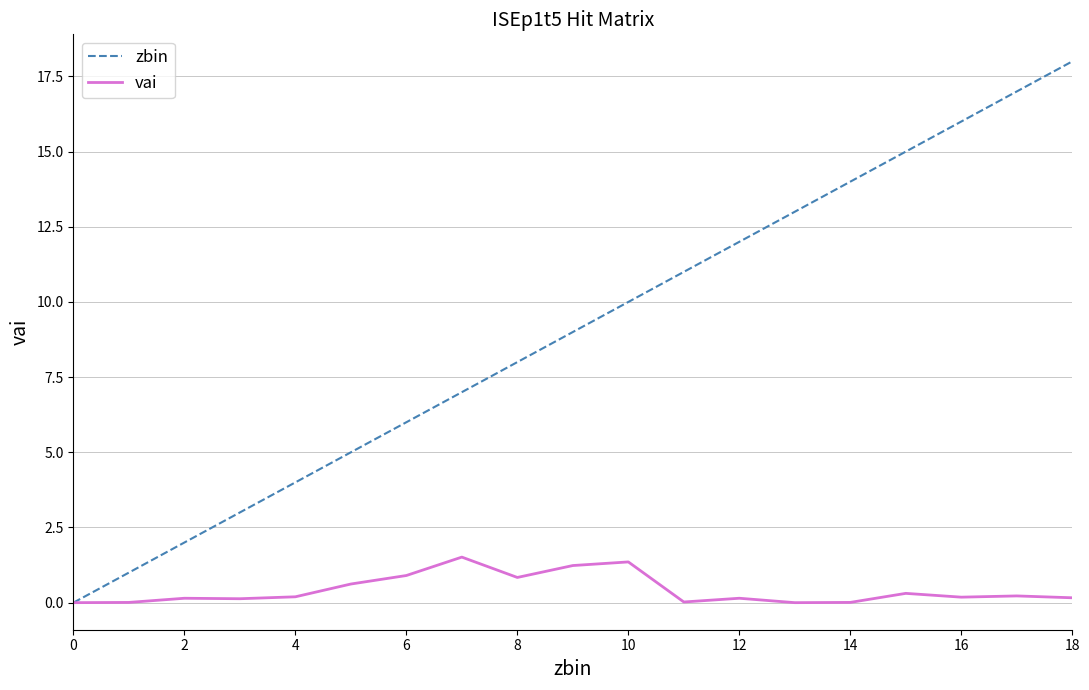

Which series has the largest range (max minus min)?

zbin